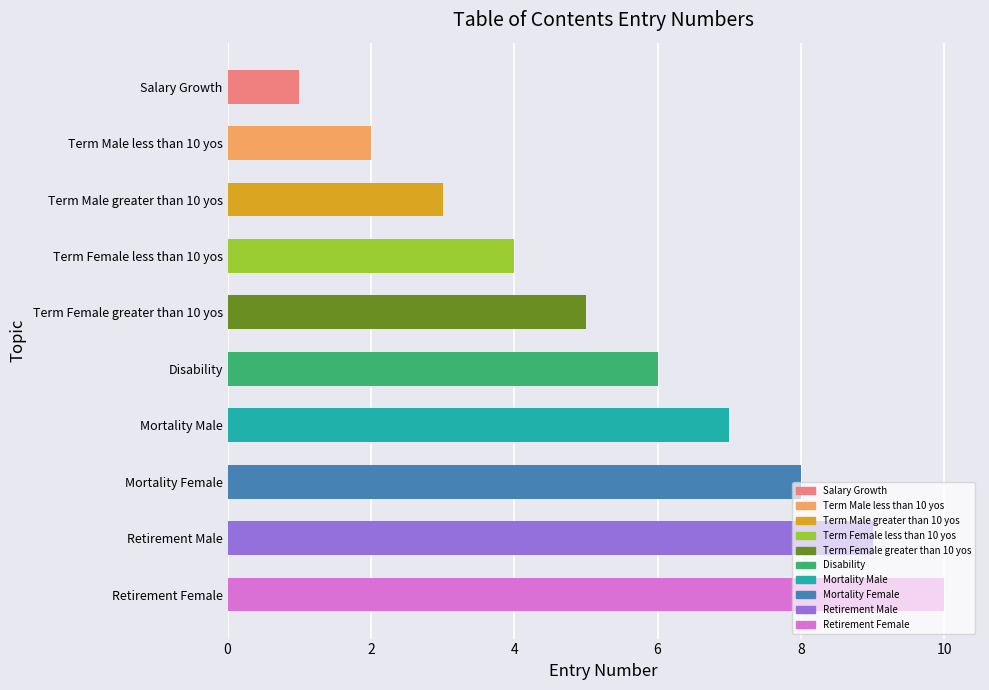

True or false: the data shows 4 at Retirement Female.

False